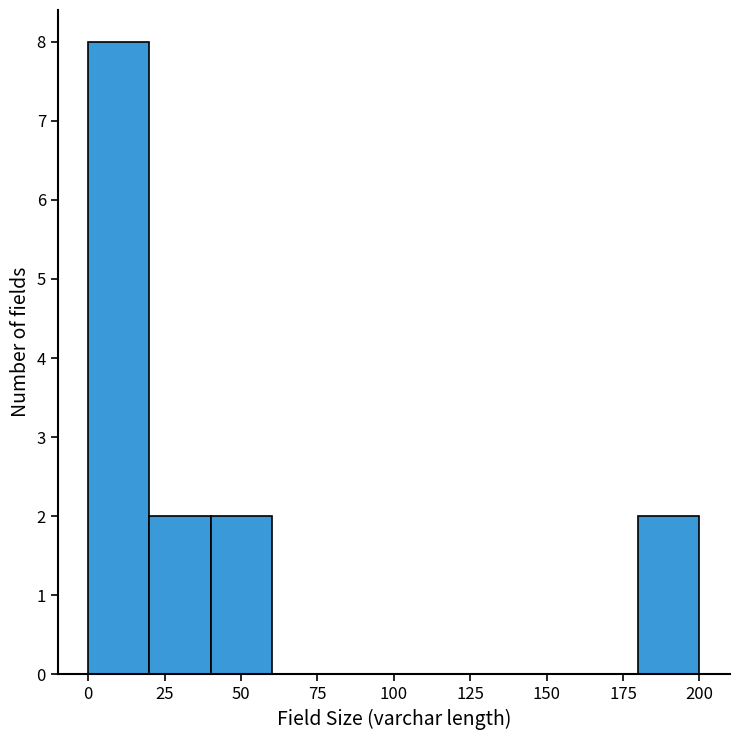

Over which range of the x-axis is the bar tallest?

0 to 20